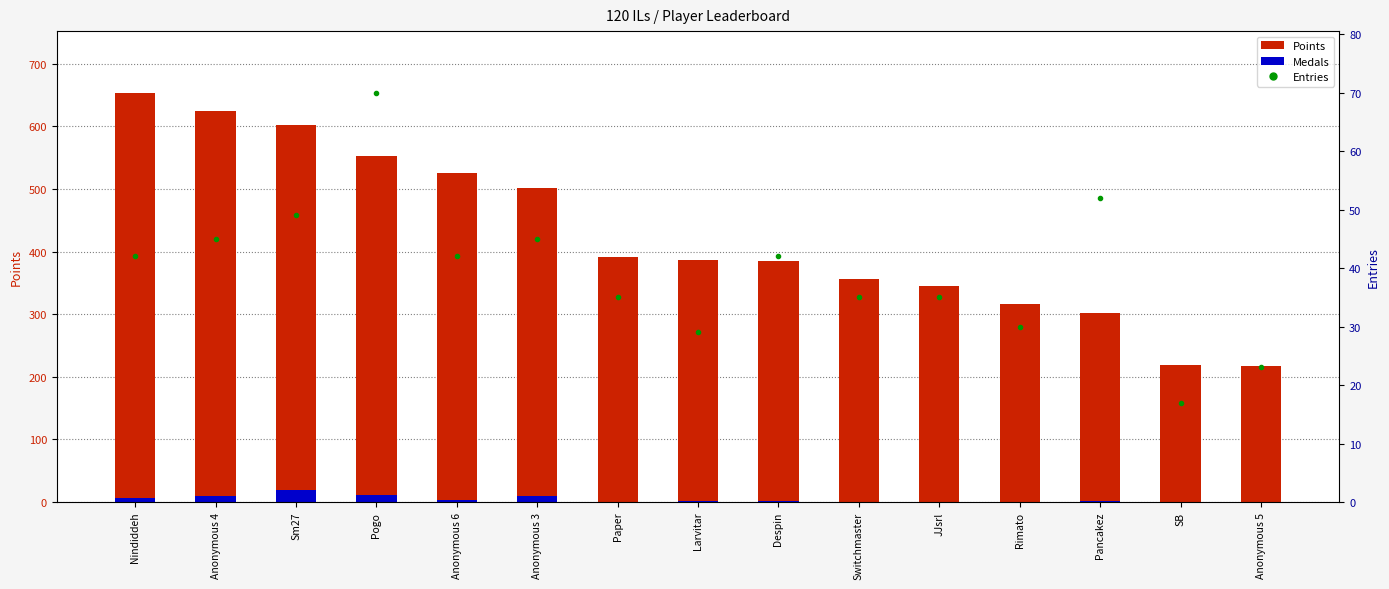

What is the maximum value shown in the chart?

654